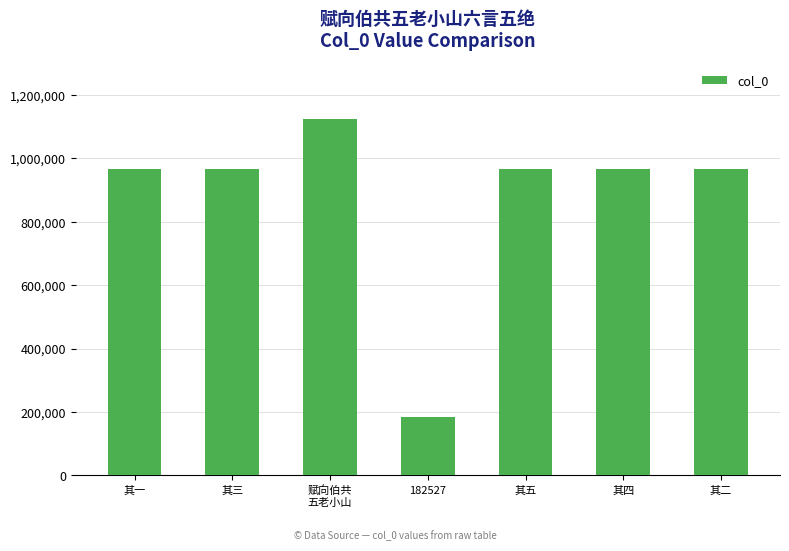

The chart shows a value of 362303 at 其五. True or false?

False